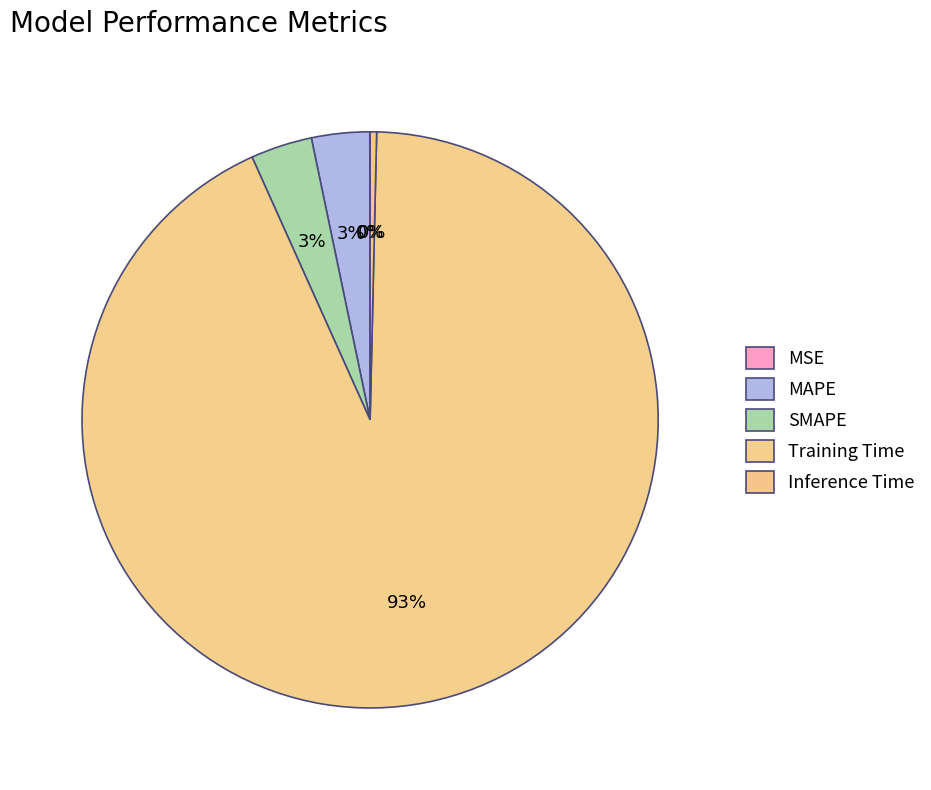

Rank the categories by value from highest to lowest.

Training Time, SMAPE, MAPE, Inference Time, MSE